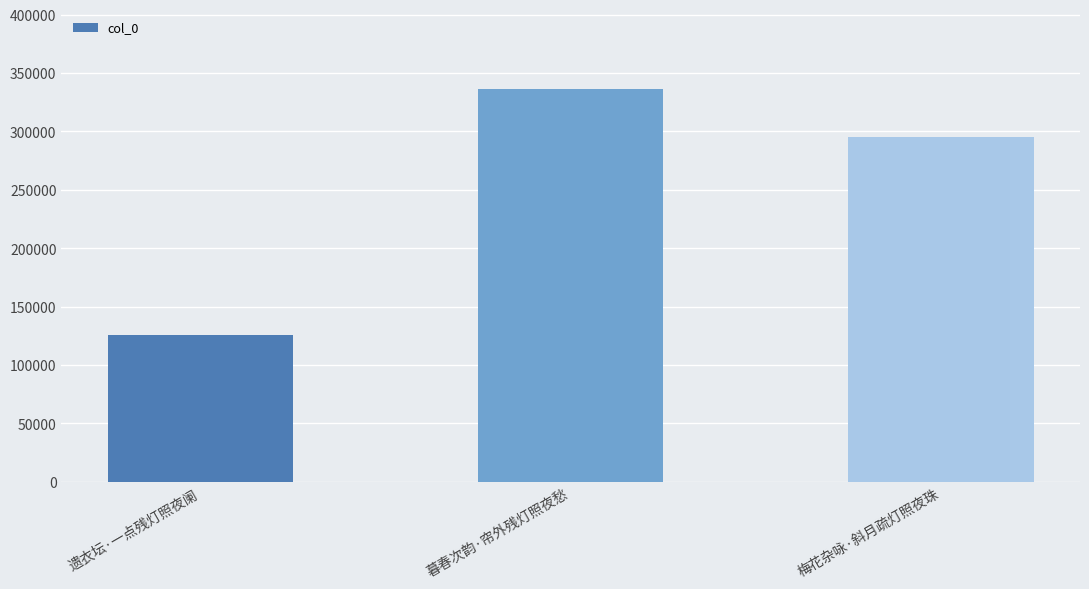

Which label corresponds to the largest value in the chart?

暮春次韵·帘外残灯照夜愁